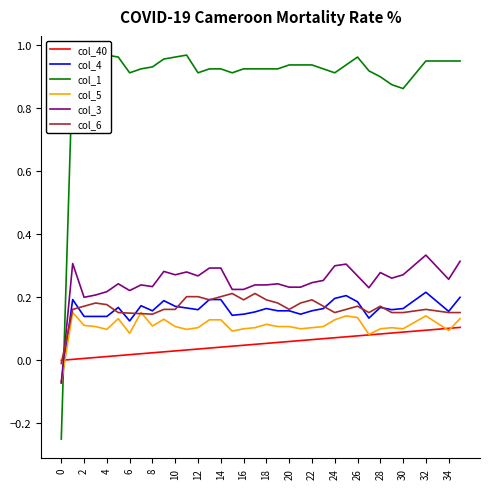

Is it true that col_3 equals 0.1 at 22?

False